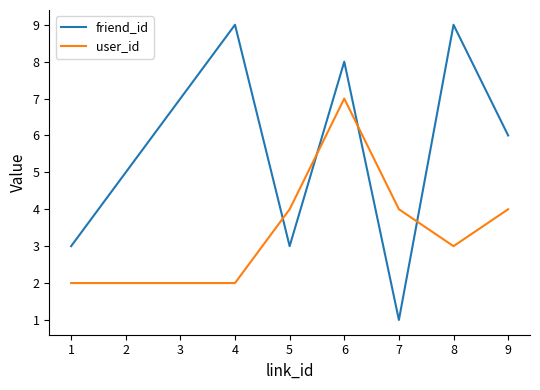

What is the smallest value displayed?

1